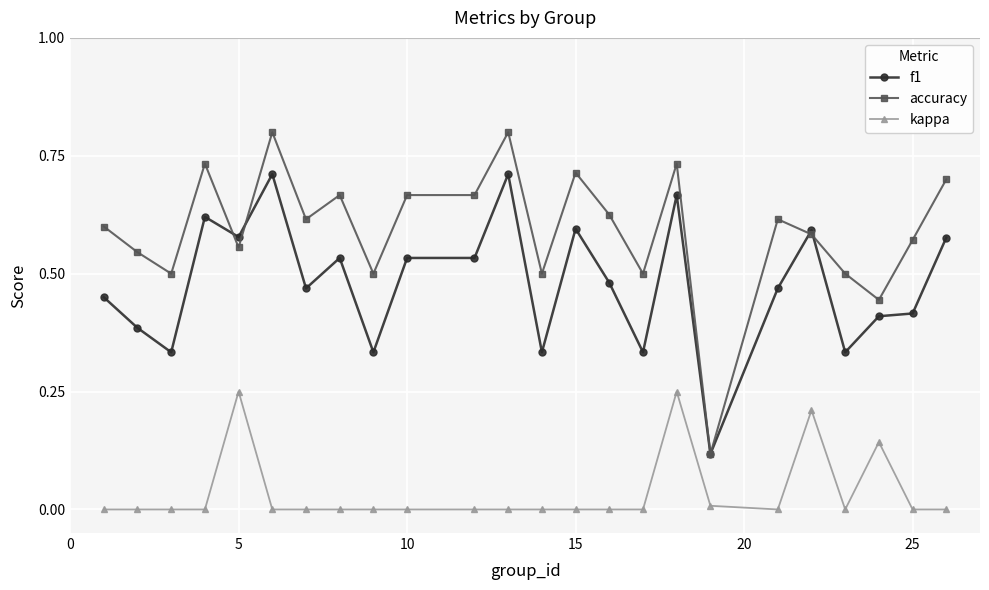

List the series in order of their overall mean, highest first.

accuracy, f1, kappa